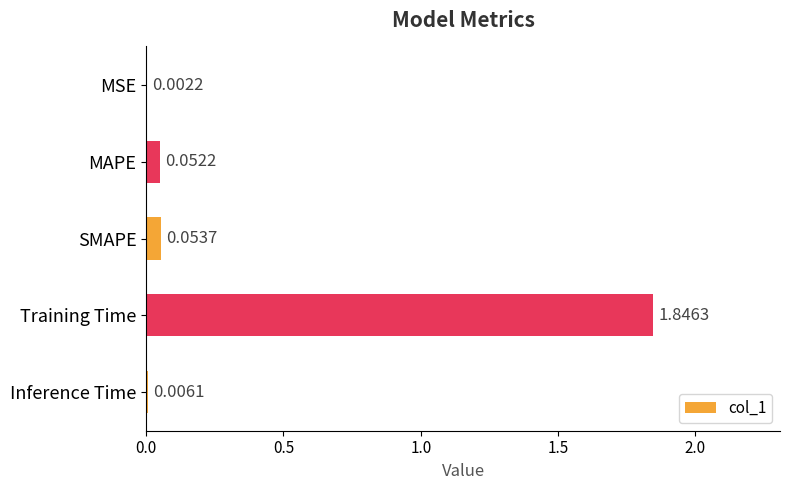

Are the bars horizontal?

Yes